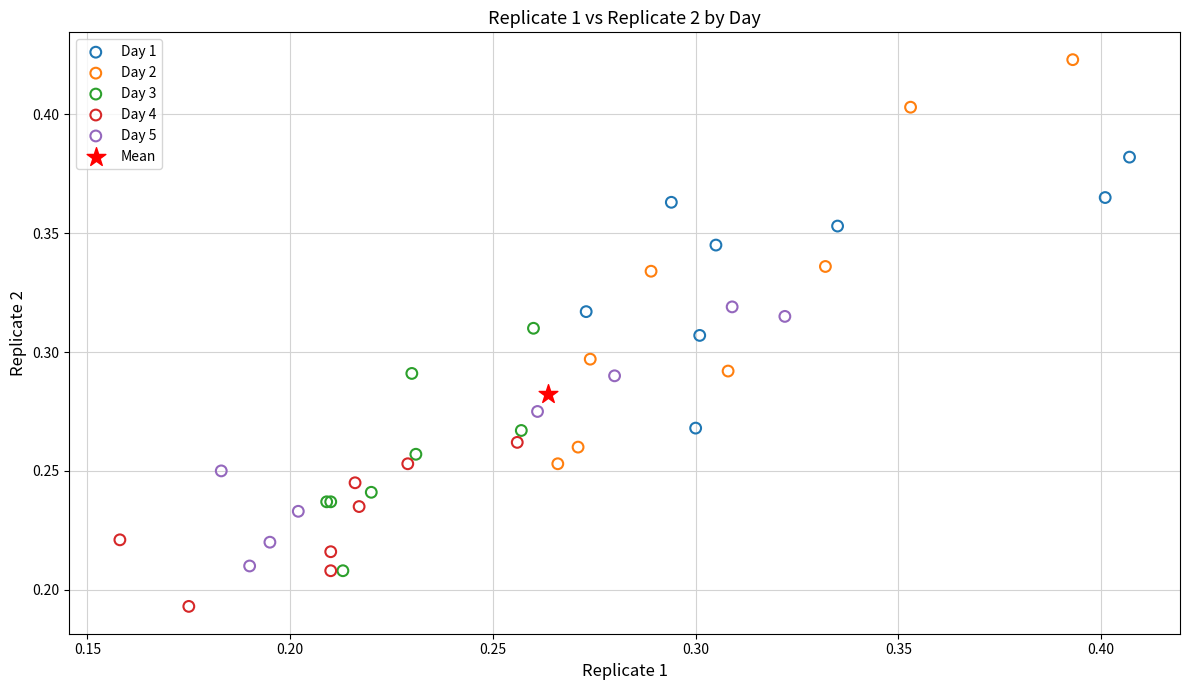

What are all the series names shown in the legend?

Day 1, Day 2, Day 3, Day 4, Day 5, Mean